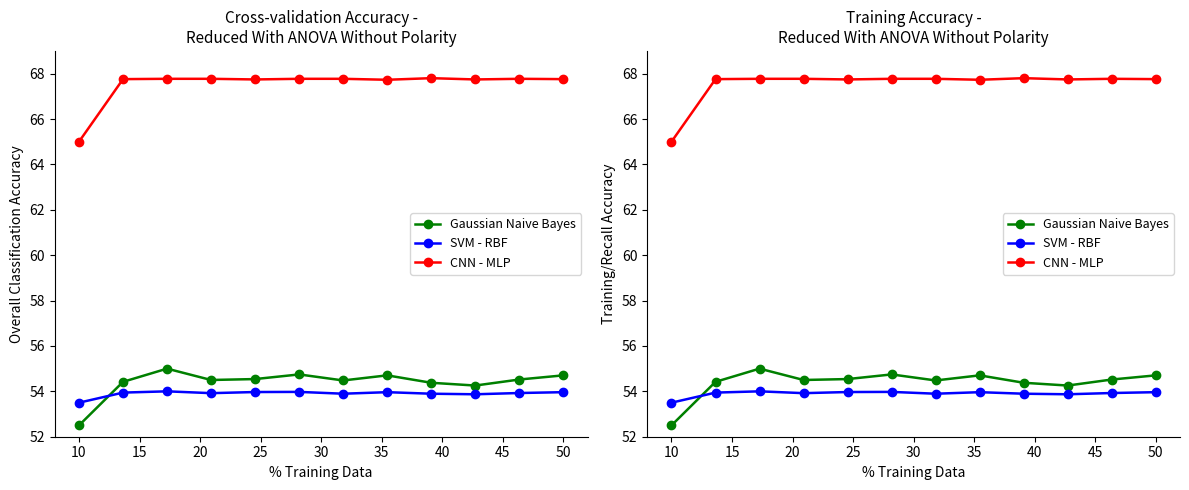

True or false: SVM - RBF and CNN - MLP intersect in this chart.

False